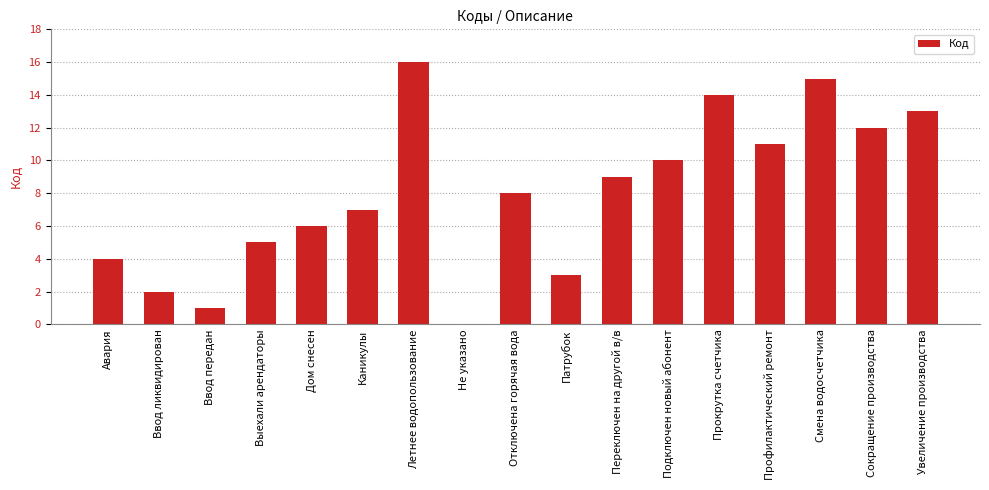

What is the sum of the values at Дом снесен and Смена водосчетчика?

21